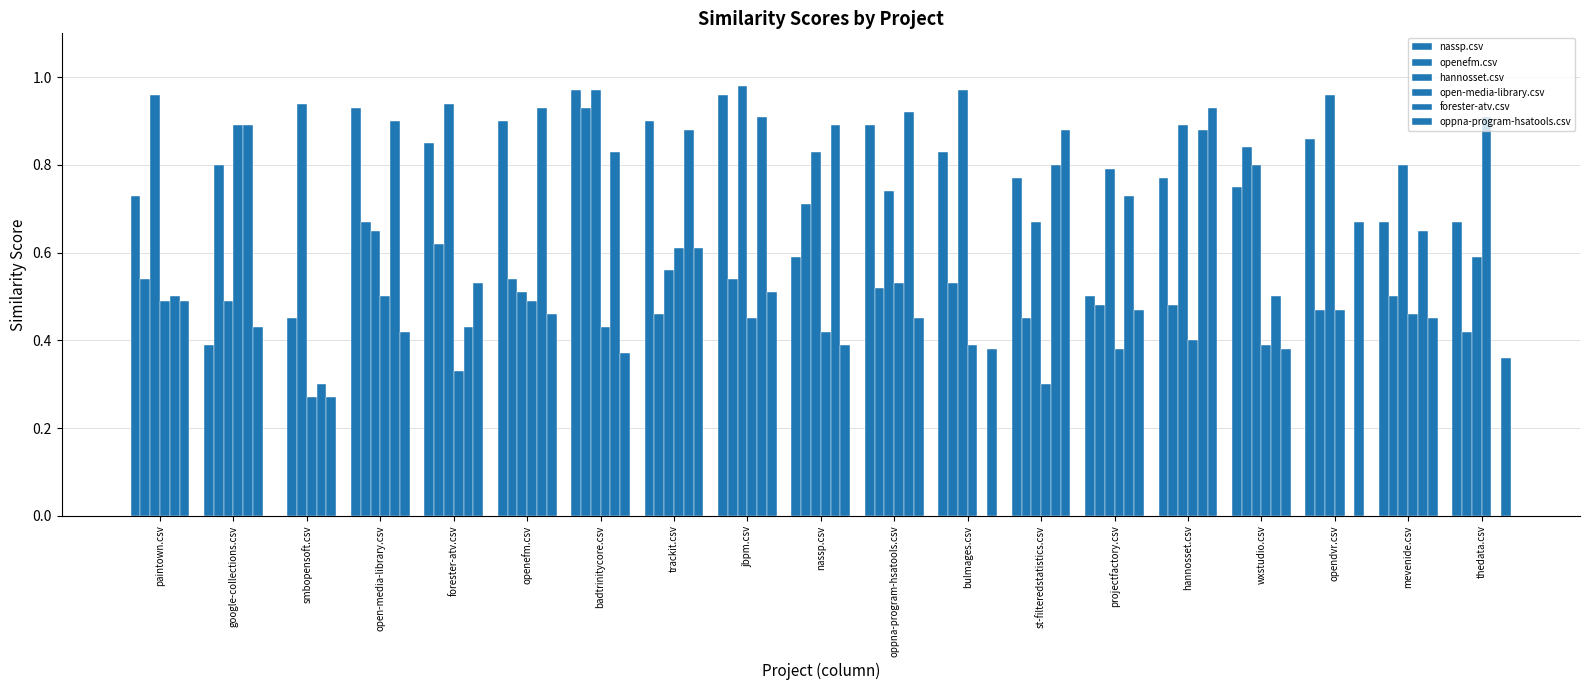

Is the value of oppna-program-hsatools.csv at paintown.csv greater than the value of open-media-library.csv at hannosset.csv?

Yes